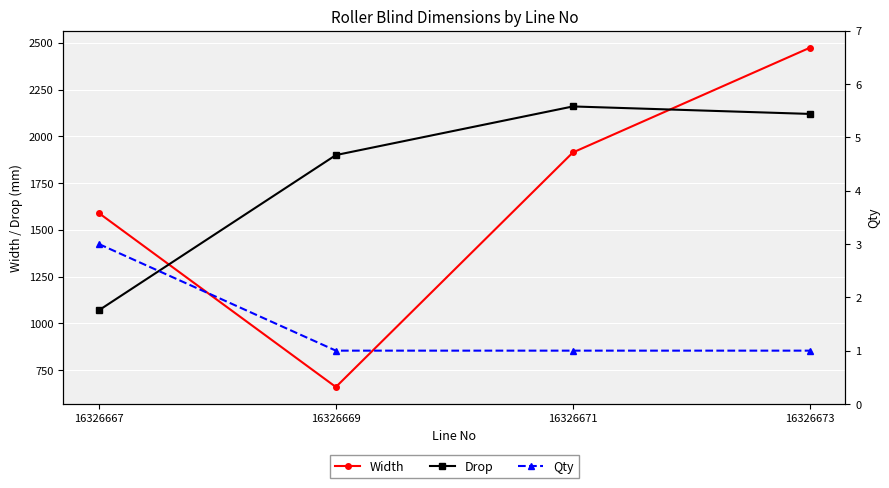

Does the chart display data point markers on the line(s)?

Yes